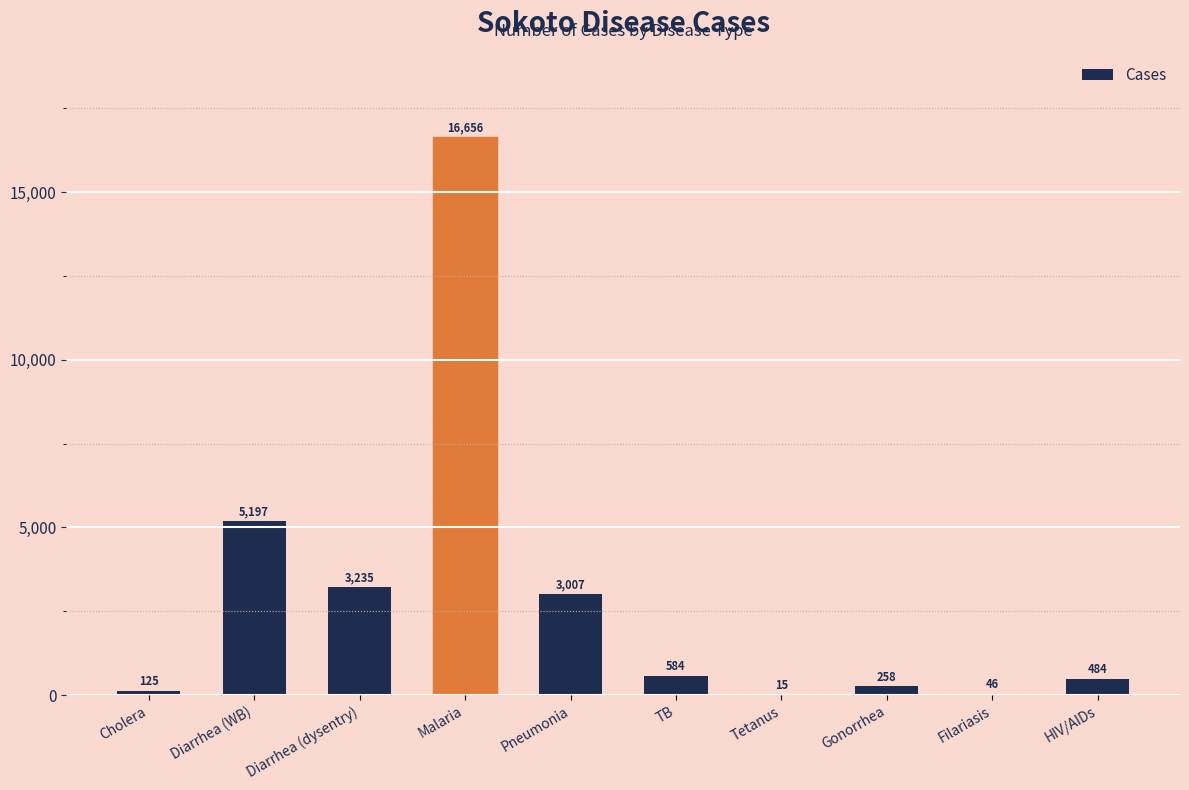

Count the number of categories in the chart.

10